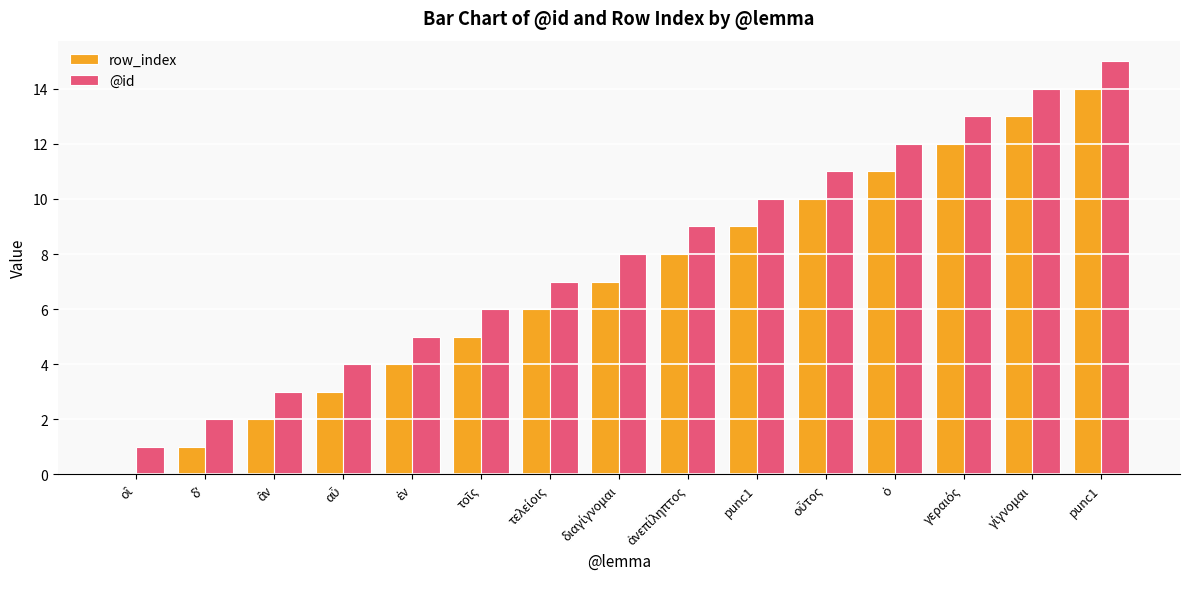

Is it true that row_index equals 13 at γίγνομαι?

True